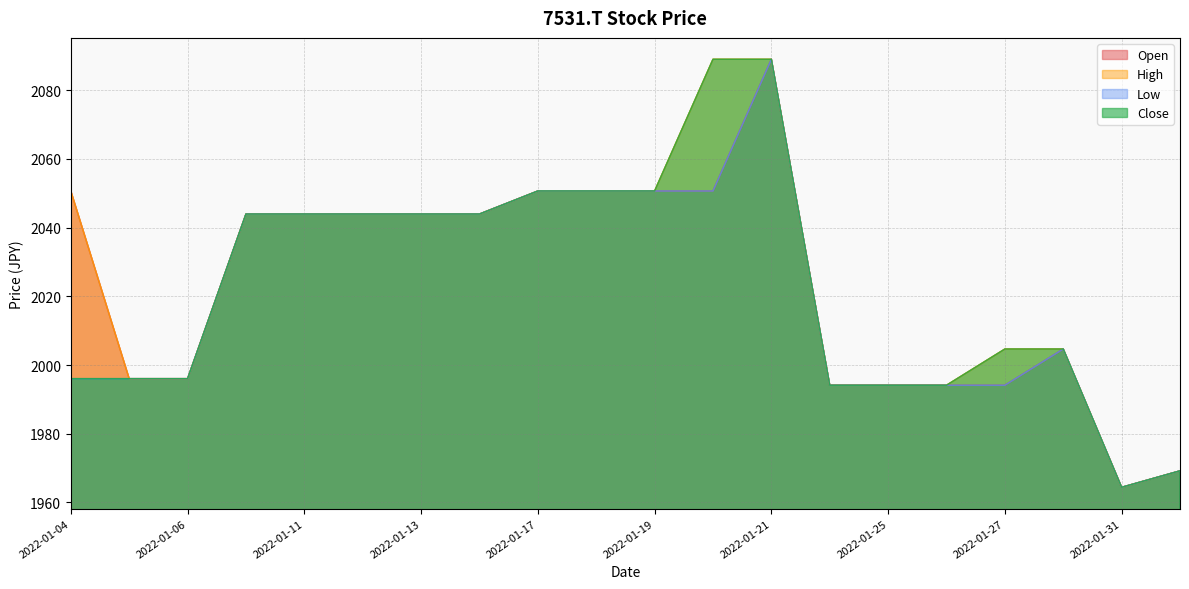

At which label does Open first exceed 2043?

2022-01-04